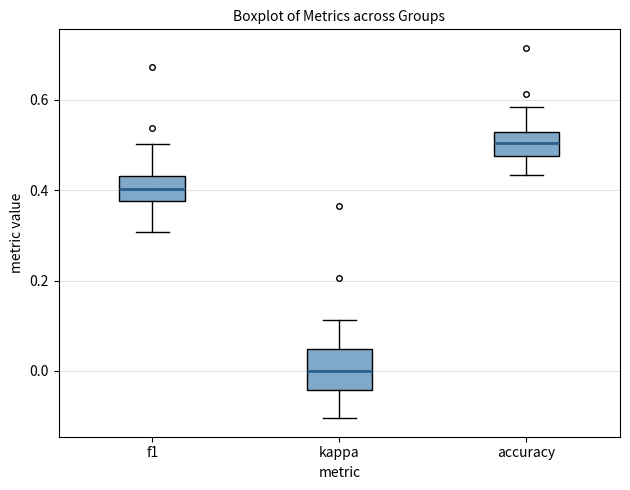

Where does the median line of the box for kappa sit on the y-axis? The values are not printed on the chart, so give them approximately, as read against the axis.

0.00